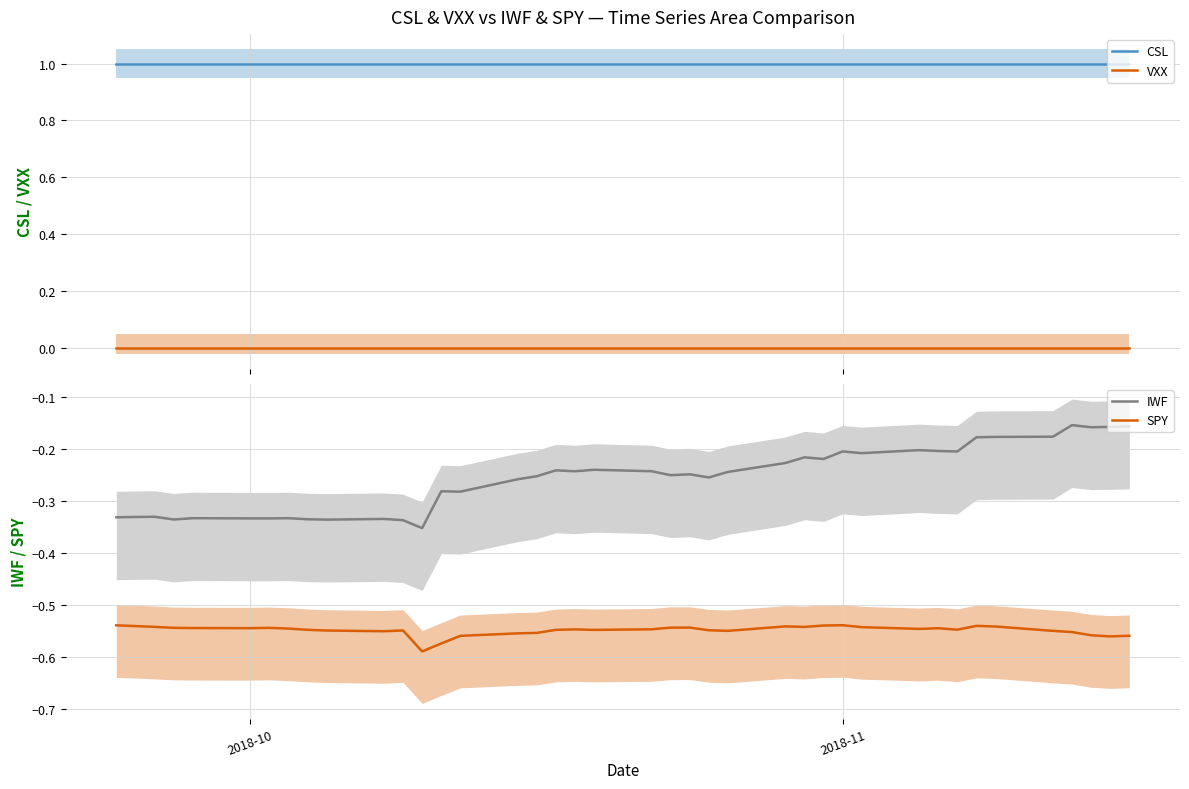

True or false: VXX and IWF cross at least once.

False